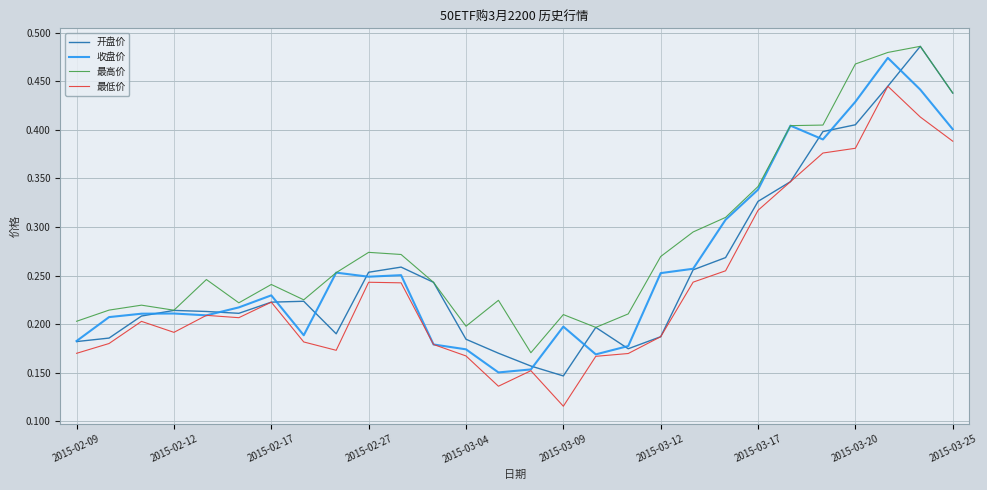

True or false: 最低价 and 最高价 cross at least once.

False